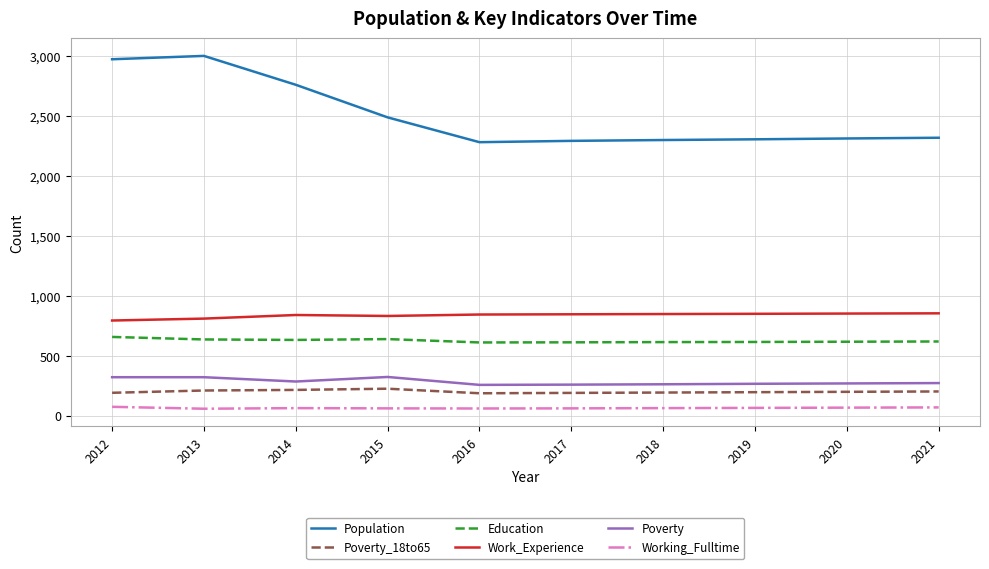

Is the value of Work_Experience at 2014 greater than the value of Working_Fulltime at 2016?

Yes